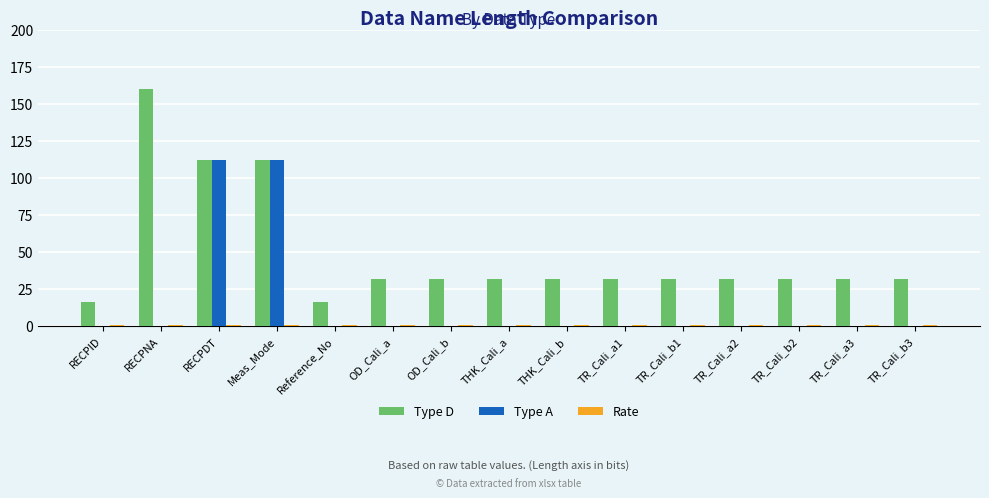

The value of Type A at RECPID is 0. True or false?

True